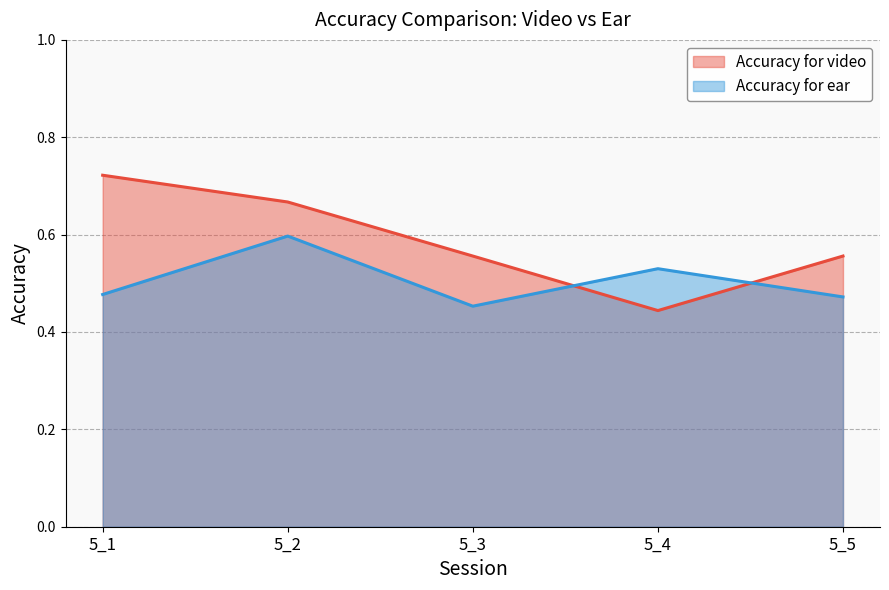

In Accuracy for ear, how many points are lower than both neighbors (excluding endpoints)?

1